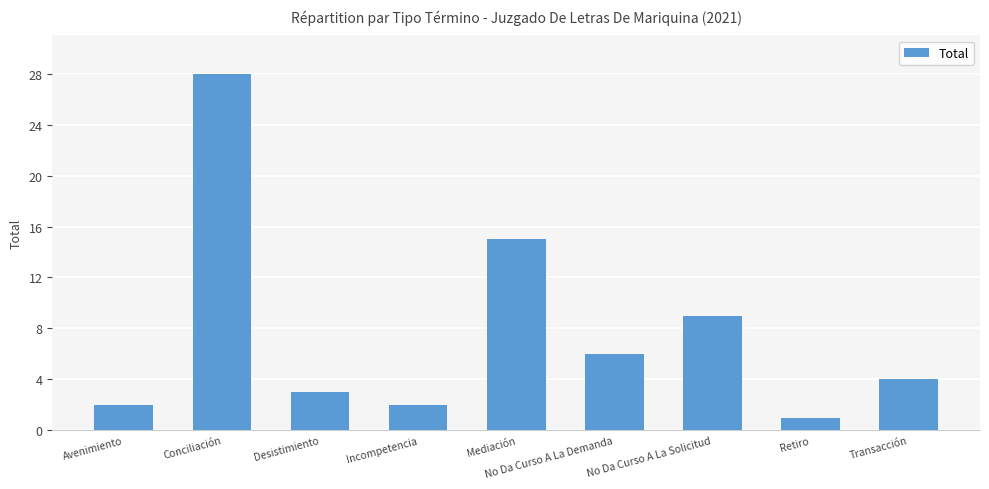

Reading right to left, transcribe all the data shown in this chart.

Transacción=4	Retiro=1	No Da Curso A La Solicitud=9	No Da Curso A La Demanda=6	Mediación=15	Incompetencia=2	Desistimiento=3	Conciliación=28	Avenimiento=2